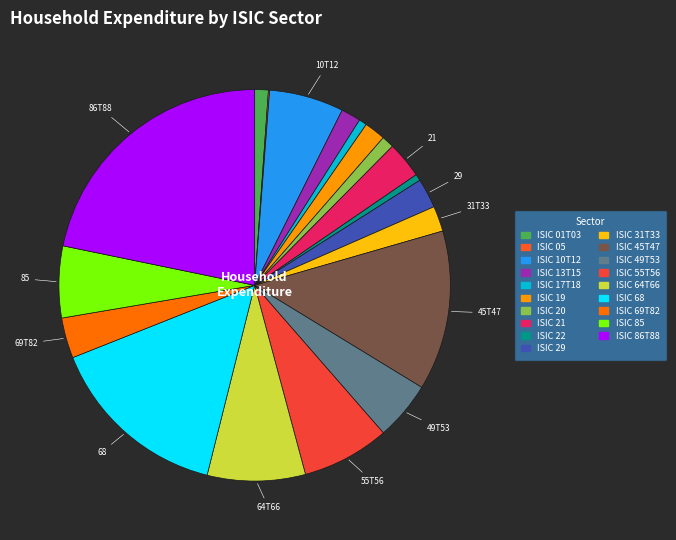

Is it true that ISIC 22 is 1% of the pie?

True